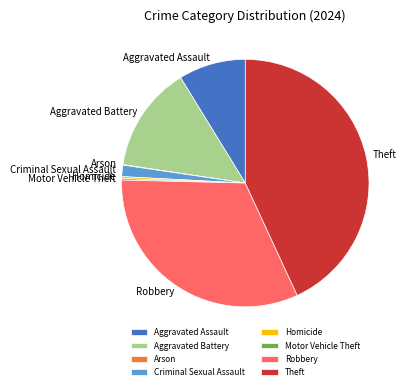

Is it true that Robbery is 32% of the pie?

True